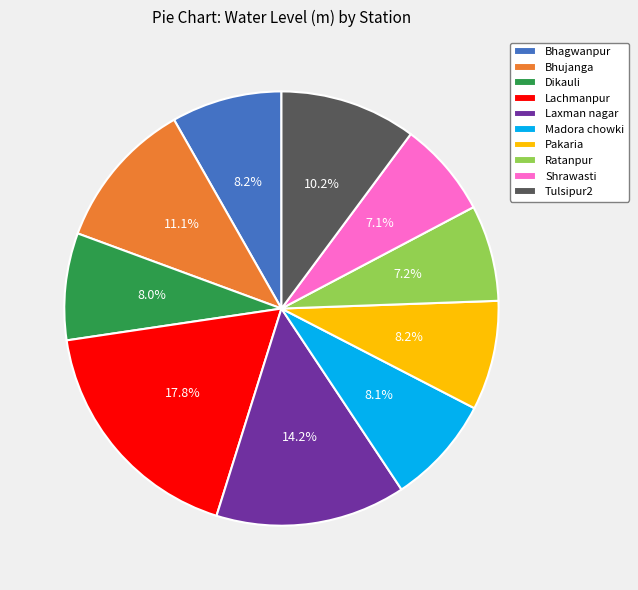

To the nearest percent, what portion does Bhujanga represent?

11%